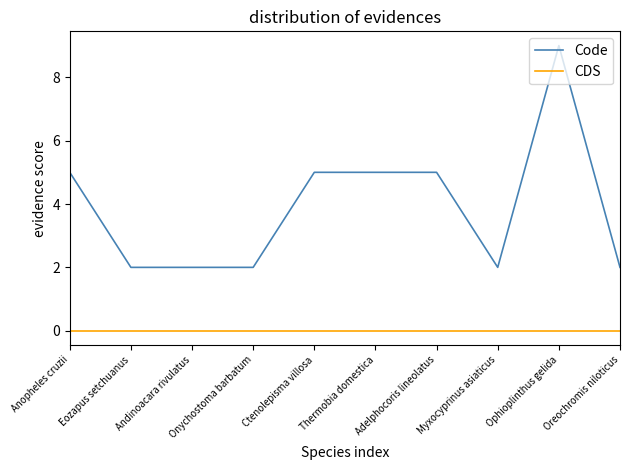

True or false: CDS and Code cross at least once.

False